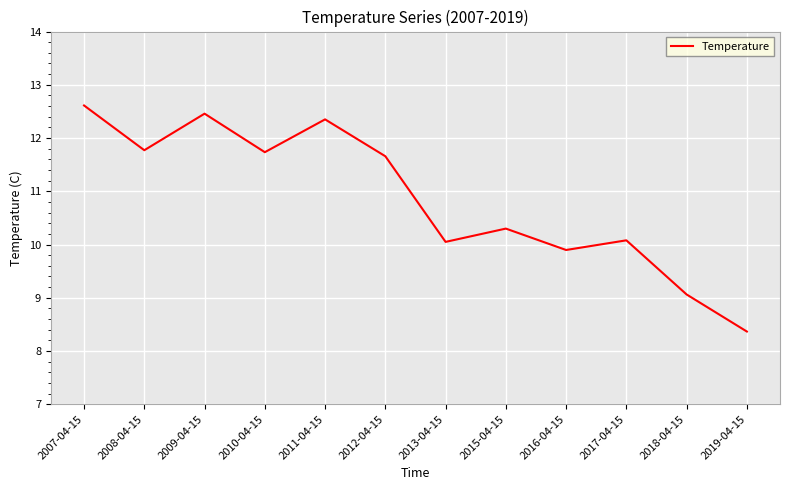

What position from the right is 2010-04-15?

9